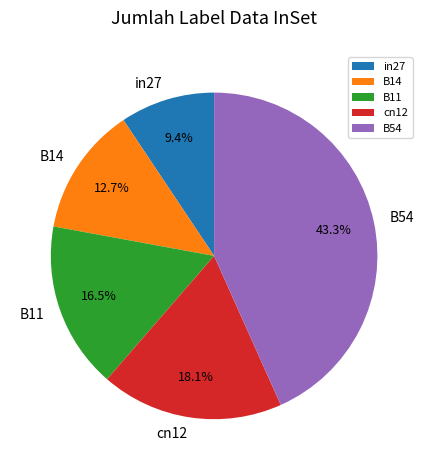

Between in27 and B54, which is larger?

B54